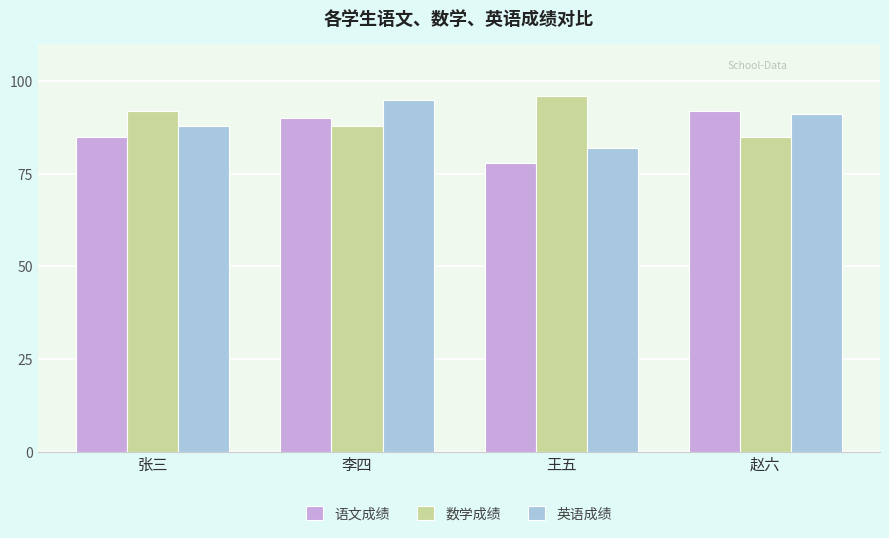

Between 李四 and 王五, which series saw the biggest shift?

英语成绩